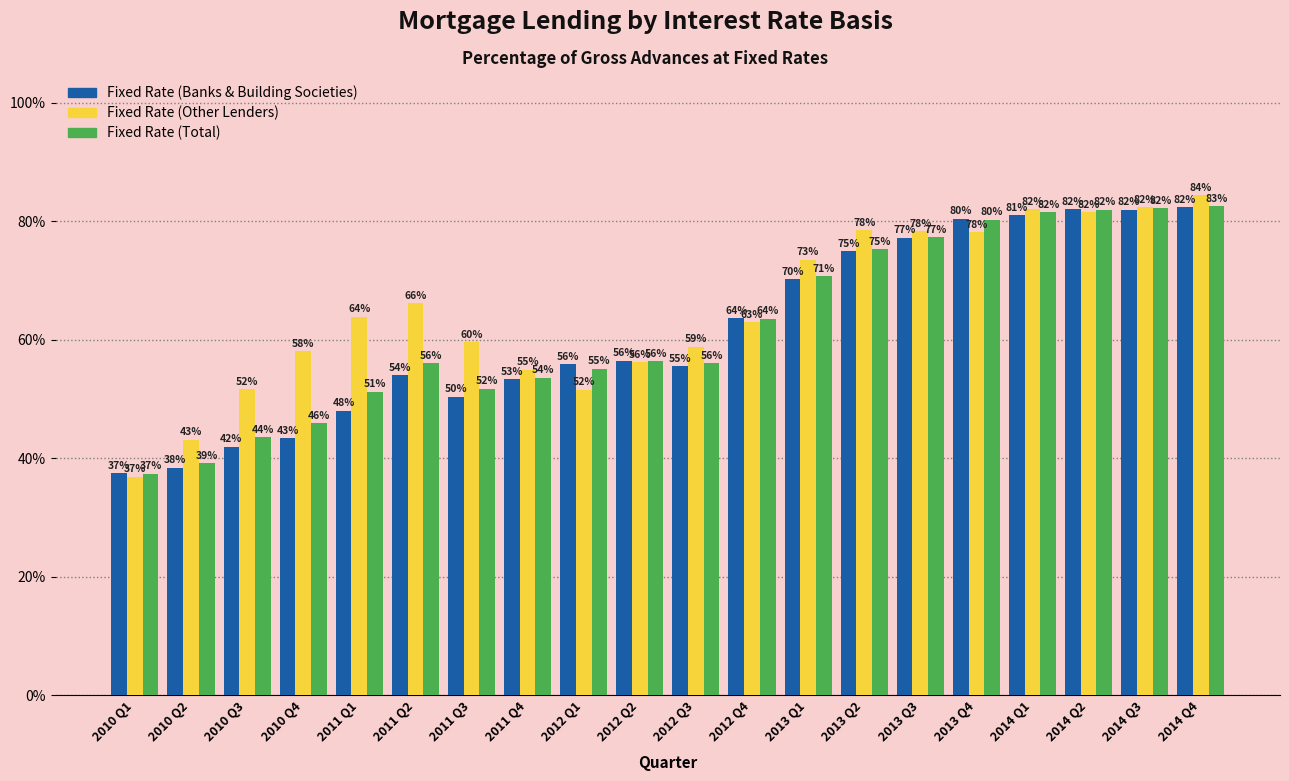

What is the highest value of the Fixed Rate (Other Lenders) series?

84.4